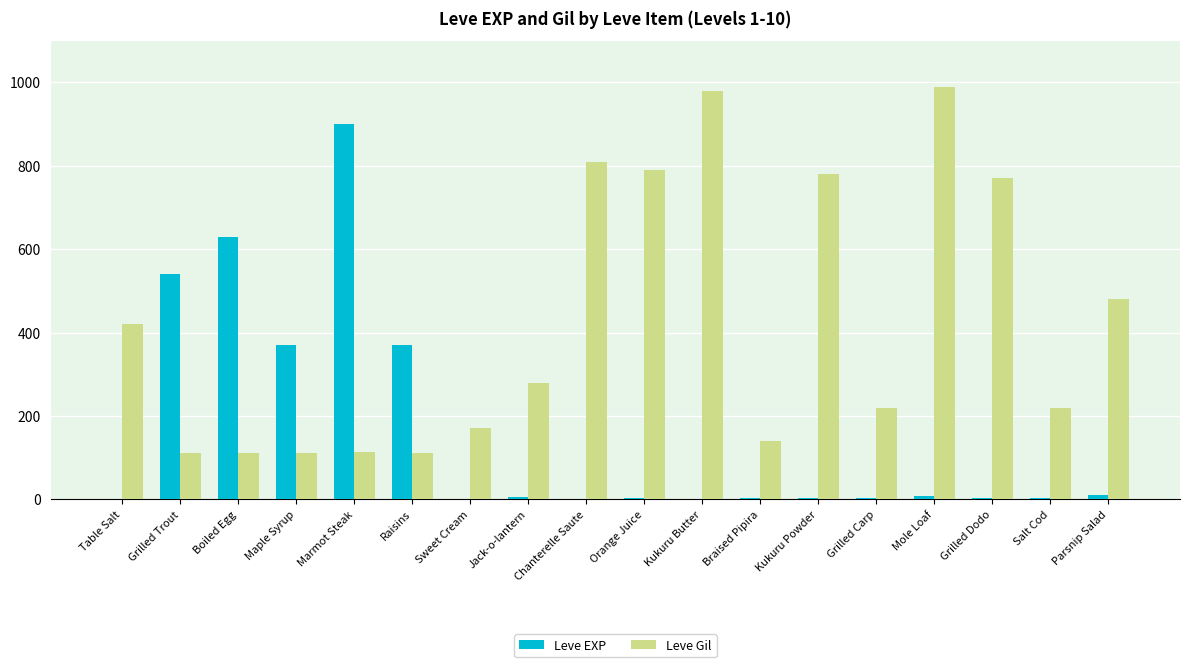

Is the value of Leve Gil at Parsnip Salad greater than the value of Leve EXP at Chanterelle Saute?

Yes